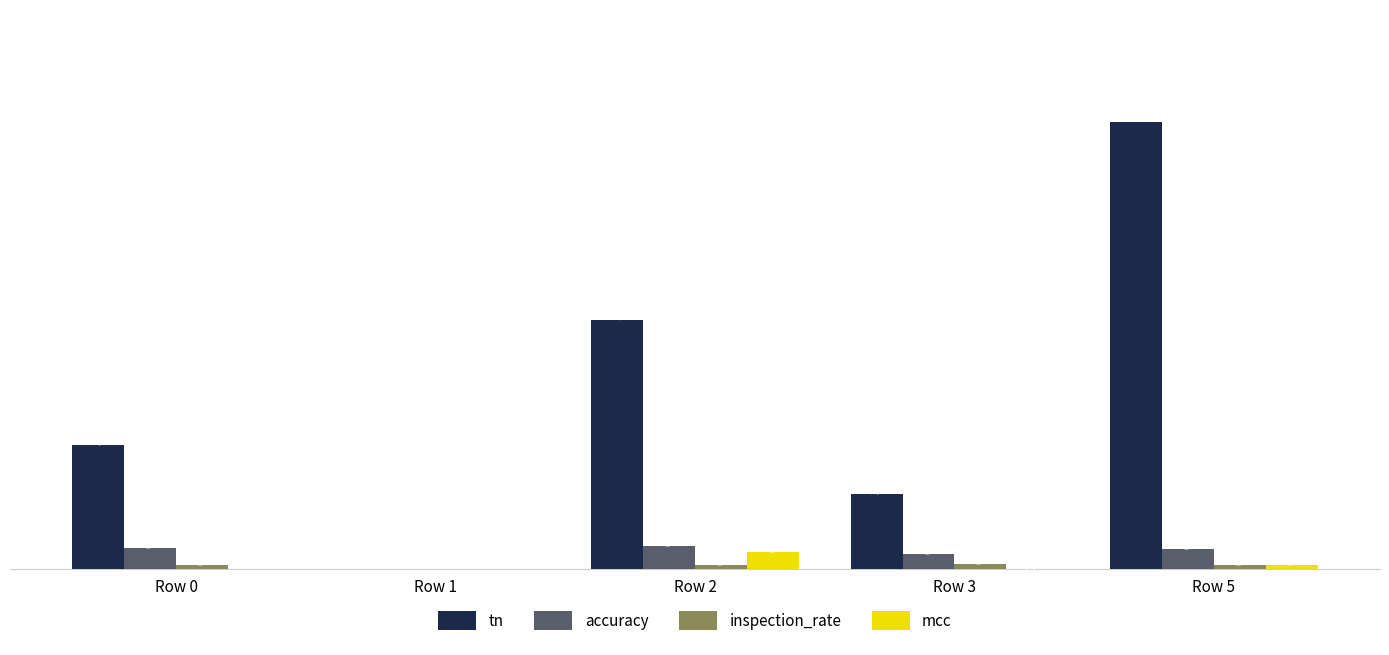

The value of accuracy at Row 1 is 0.5. True or false?

False